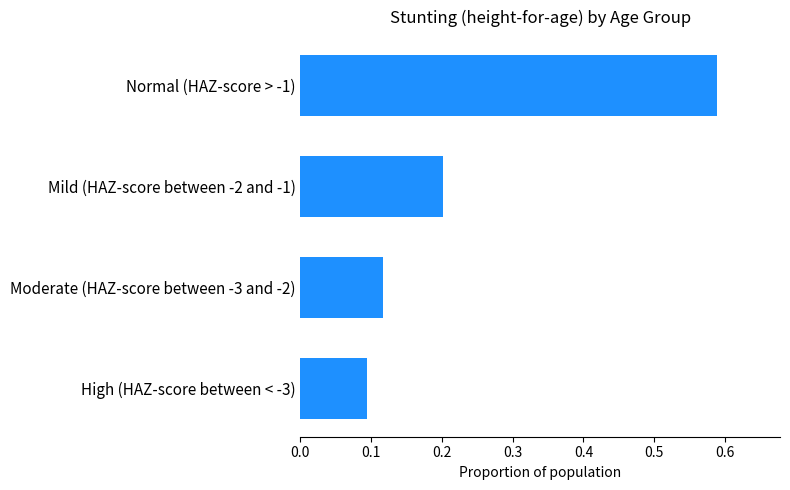

Are the bars horizontal?

Yes